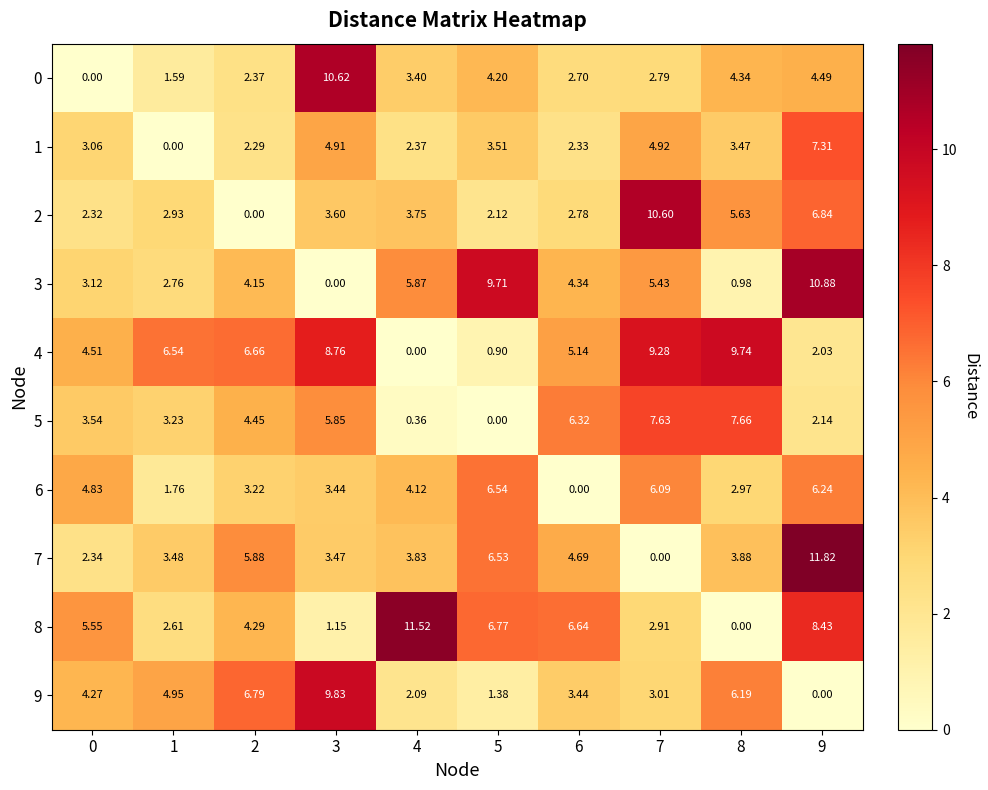

Reading left to right, transcribe all the data shown in this chart.

0: 0=0.0	1=1.6	2=2.4	3=10.6	4=3.4	5=4.2	6=2.7	7=2.8	8=4.3	9=4.5
1: 0=3.1	1=0.0	2=2.3	3=4.9	4=2.4	5=3.5	6=2.3	7=4.9	8=3.5	9=7.3
2: 0=2.3	1=2.9	2=0.0	3=3.6	4=3.8	5=2.1	6=2.8	7=10.6	8=5.6	9=6.8
3: 0=3.1	1=2.8	2=4.2	3=0.0	4=5.9	5=9.7	6=4.3	7=5.4	8=1.0	9=10.9
4: 0=4.5	1=6.5	2=6.7	3=8.8	4=0.0	5=0.9	6=5.1	7=9.3	8=9.7	9=2.0
5: 0=3.5	1=3.2	2=4.5	3=5.8	4=0.4	5=0.0	6=6.3	7=7.6	8=7.7	9=2.1
6: 0=4.8	1=1.8	2=3.2	3=3.4	4=4.1	5=6.5	6=0.0	7=6.1	8=3.0	9=6.2
7: 0=2.3	1=3.5	2=5.9	3=3.5	4=3.8	5=6.5	6=4.7	7=0.0	8=3.9	9=11.8
8: 0=5.5	1=2.6	2=4.3	3=1.1	4=11.5	5=6.8	6=6.6	7=2.9	8=0.0	9=8.4
9: 0=4.3	1=5.0	2=6.8	3=9.8	4=2.1	5=1.4	6=3.4	7=3.0	8=6.2	9=0.0